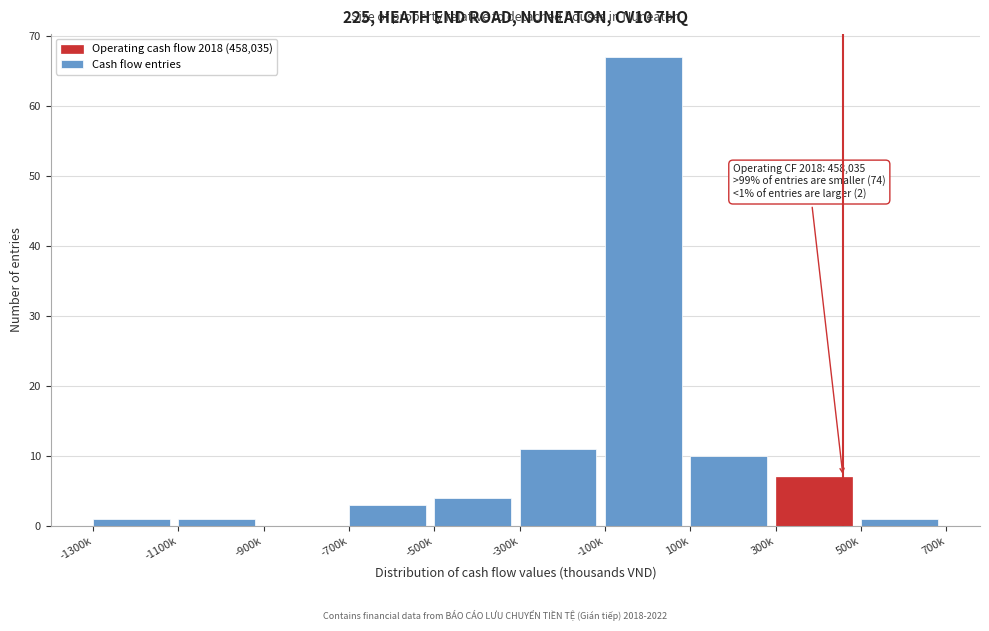

Reading left to right, what are all the values shown in this chart?

-1300k=1	-1100k=1	-900k=0	-700k=3	-500k=4	-300k=11	-100k=67	100k=10	300k=7	500k=1